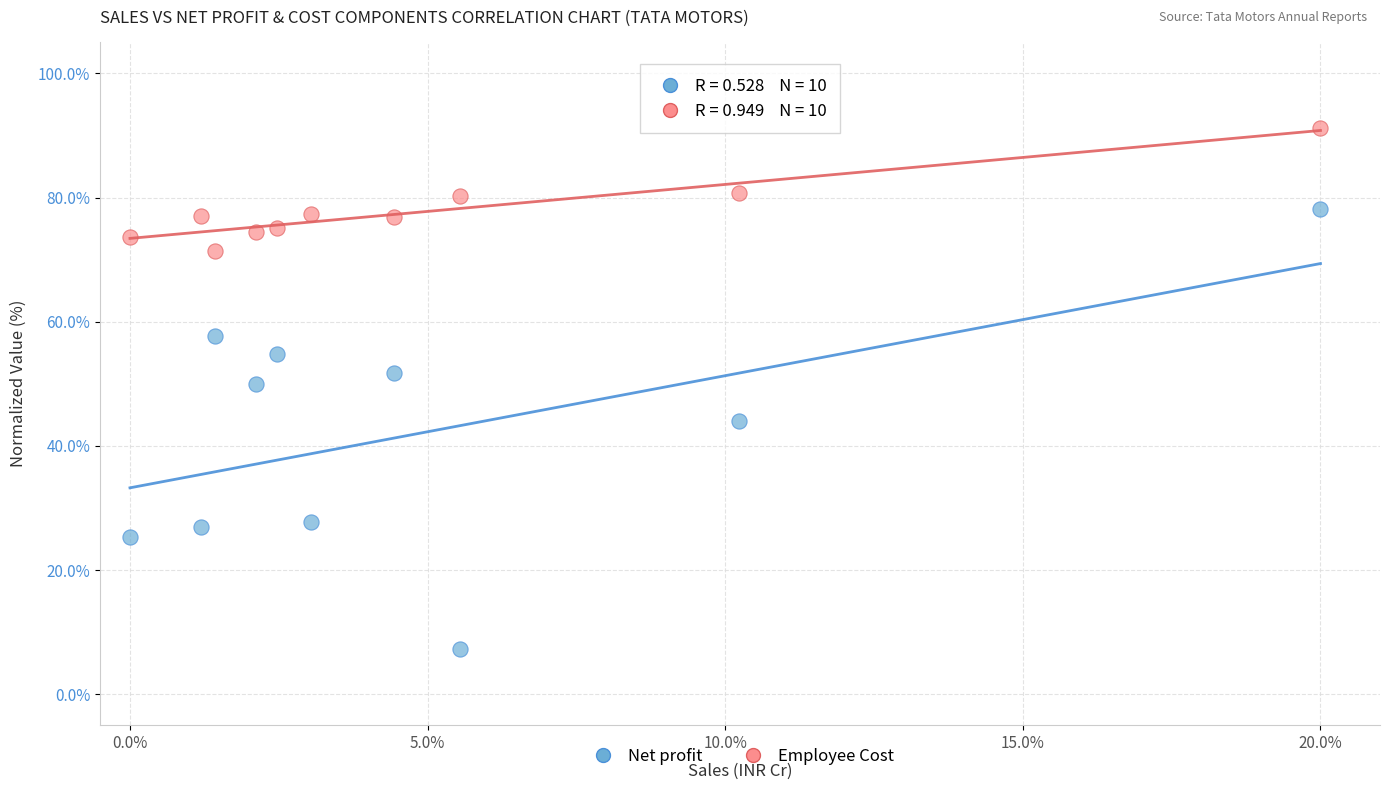

What is the X range (max minus min) for the scatter plot?

20.0